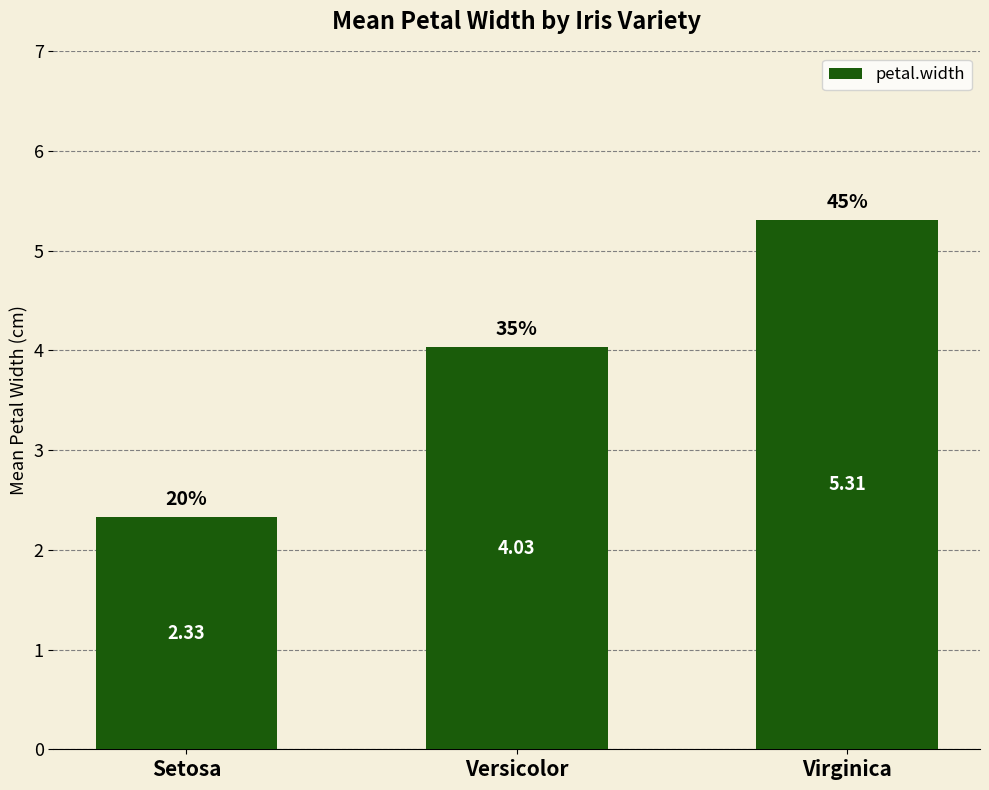

At which label is the value closest to 3?

Setosa